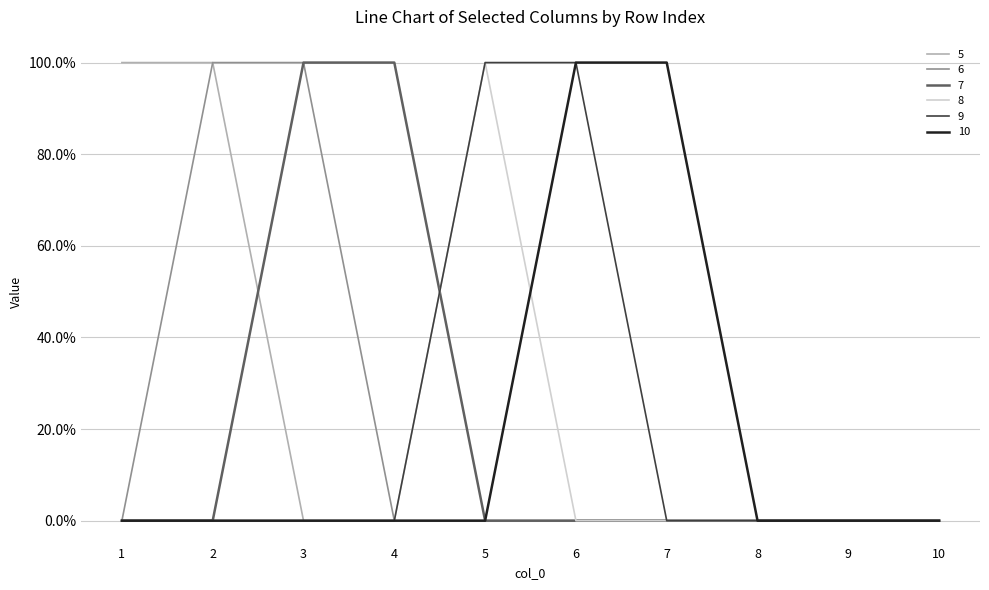

What is the difference between the highest and lowest values at 5?

1